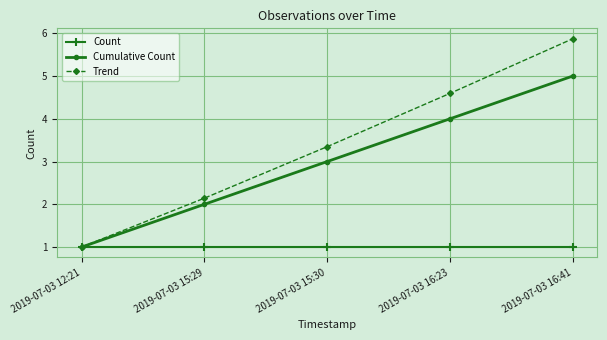

Which category has the lowest value in the Trend series?

2019-07-03 12:21